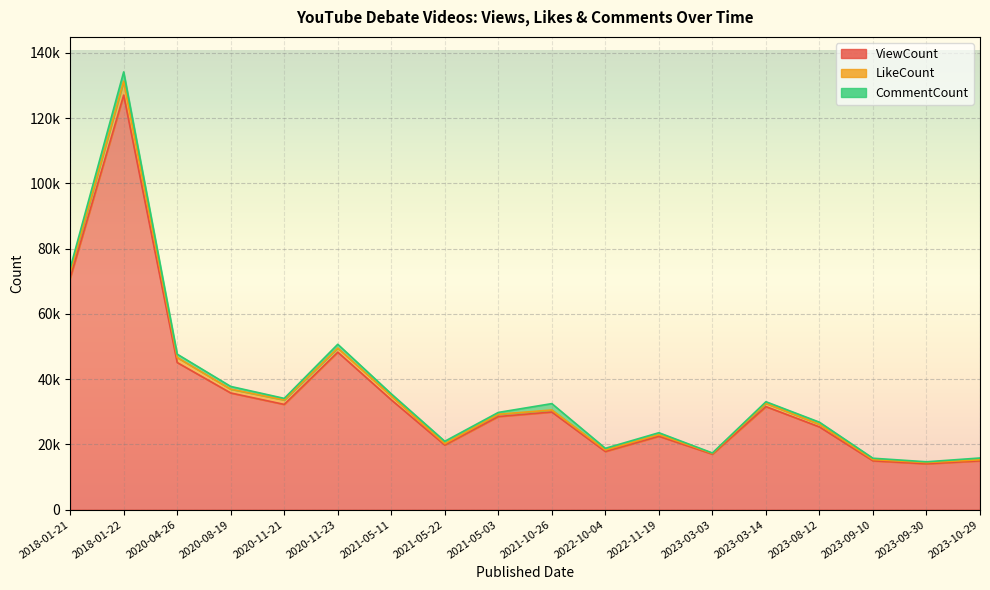

What is the difference between the LikeCount values at 2020-08-19 and 2023-03-03?

932